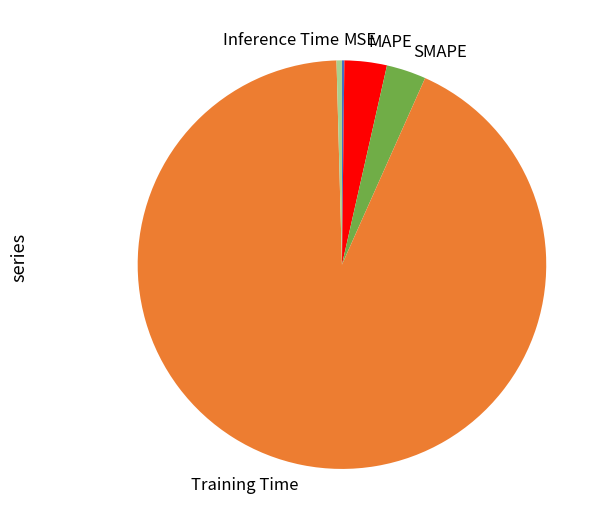

Which slice is the largest?

Training Time